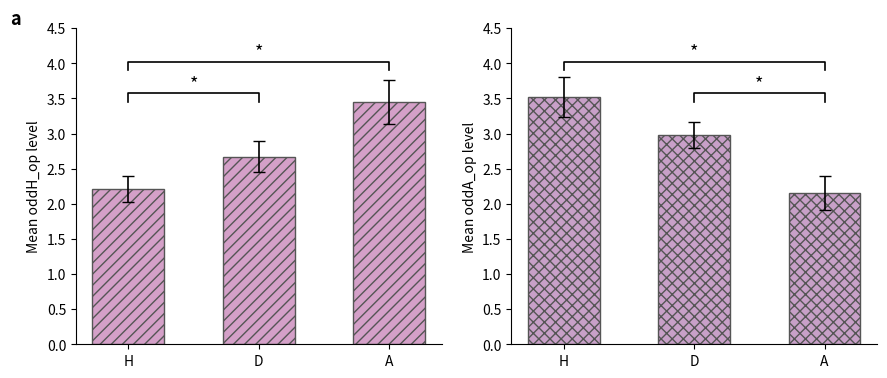

What is the total value across all series at D?

5.7